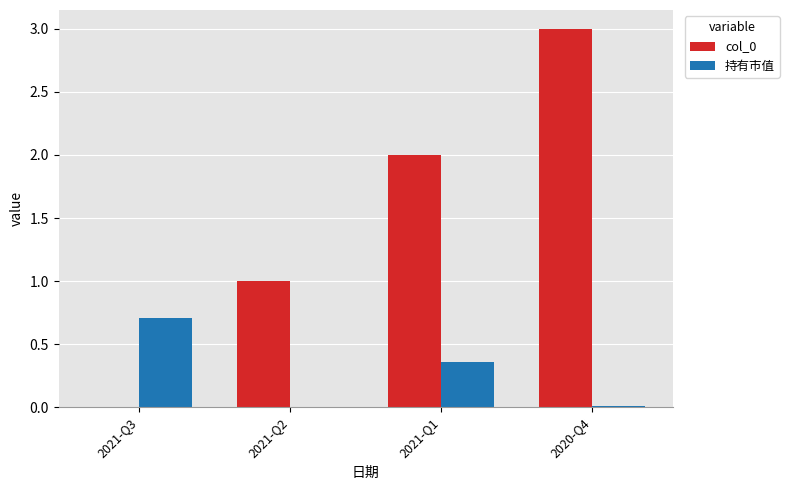

What is the maximum value for col_0?

3.0